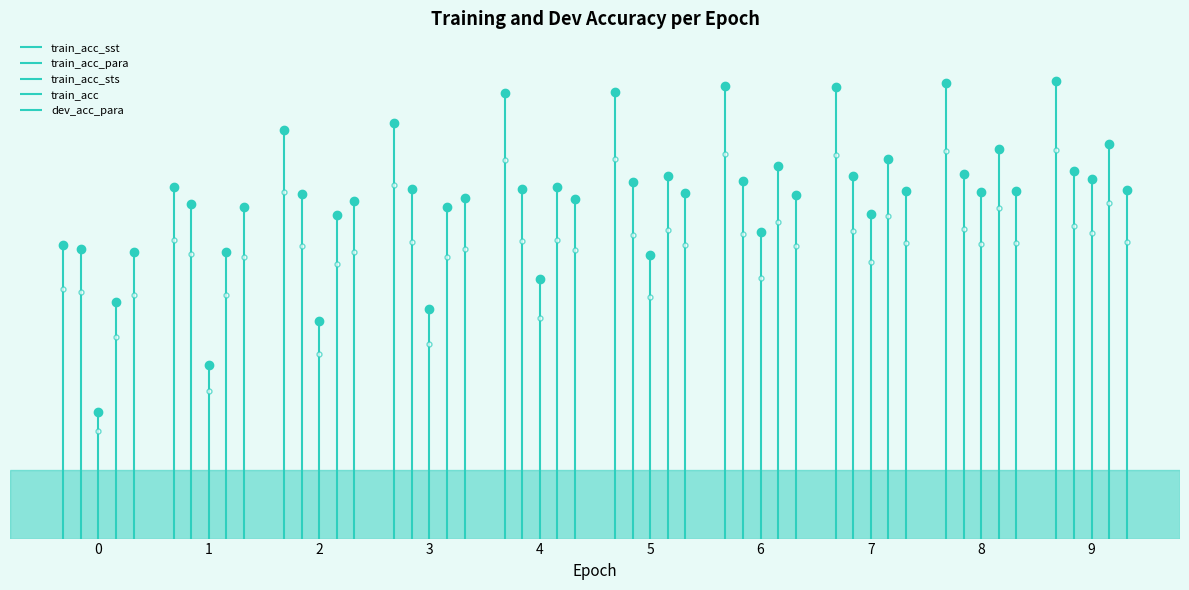

What is the difference between the maximum and second lowest values in the train_acc series?

0.2